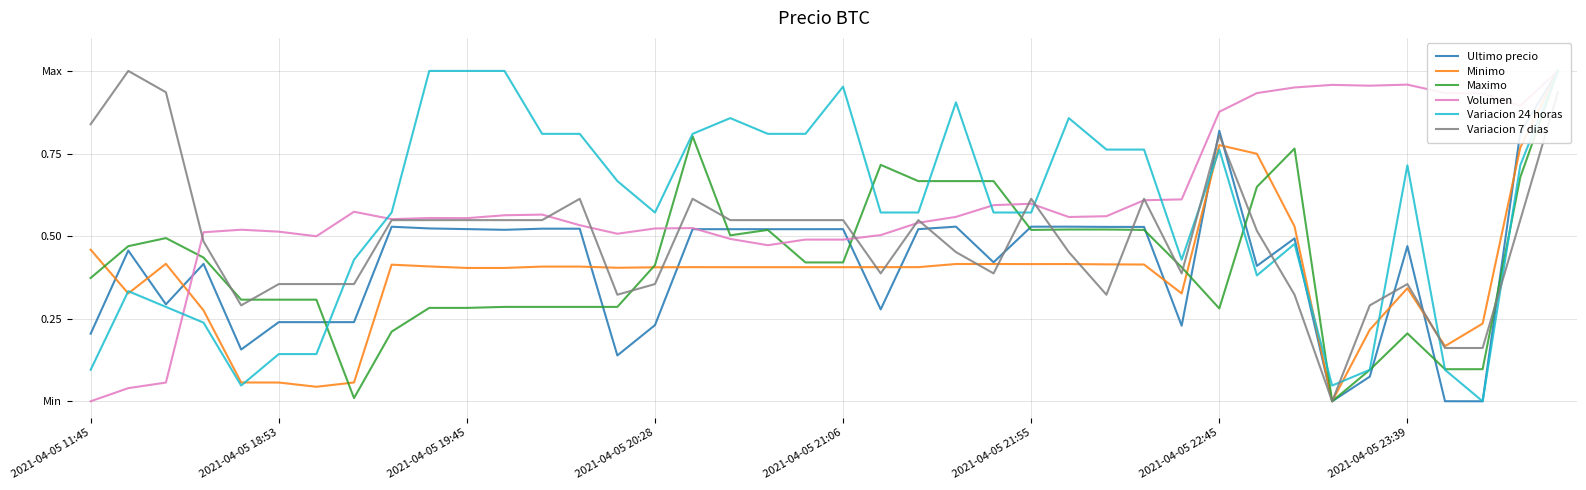

How many lines are shown in the chart?

6